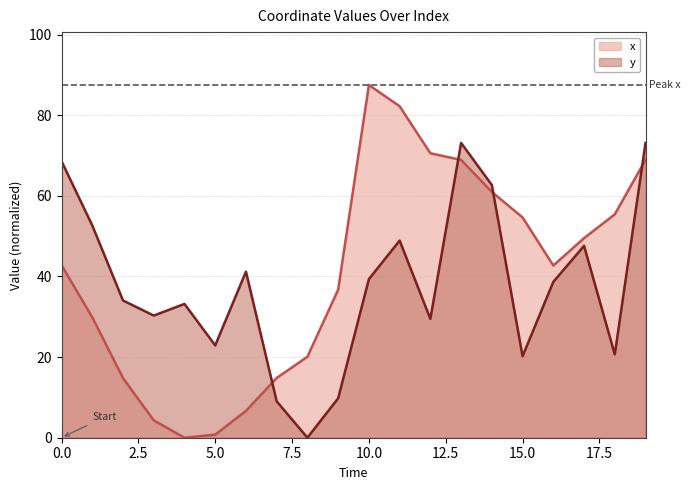

In y, how many points are lower than both neighbors (excluding endpoints)?

6